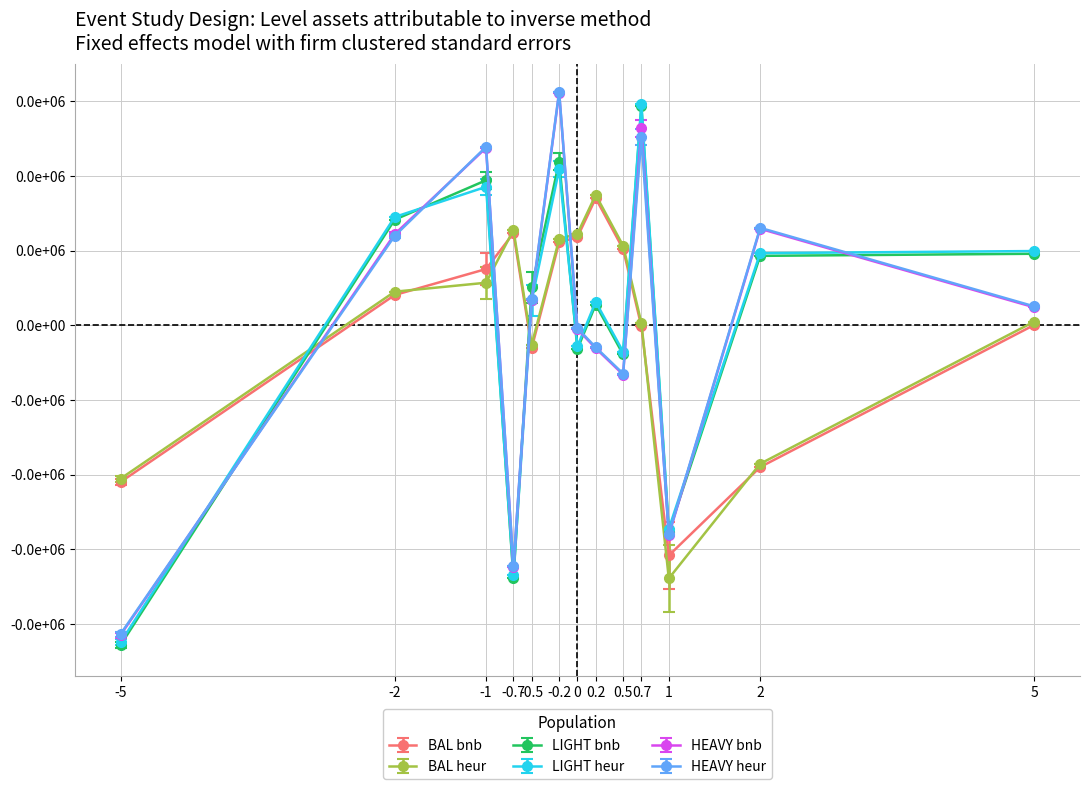

True or false: LIGHT heur and HEAVY heur cross at least once.

True